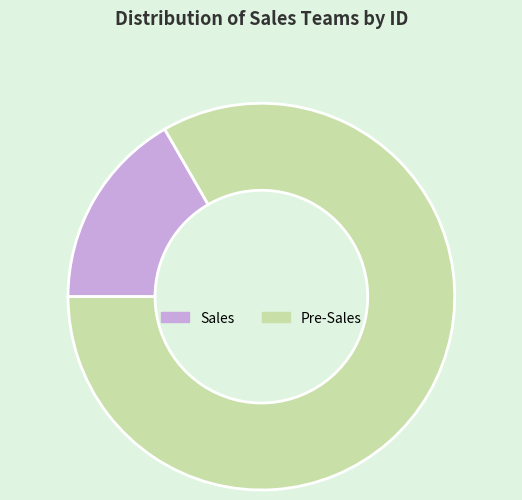

Combined, do Sales and Pre-Sales account for over 50%?

Yes